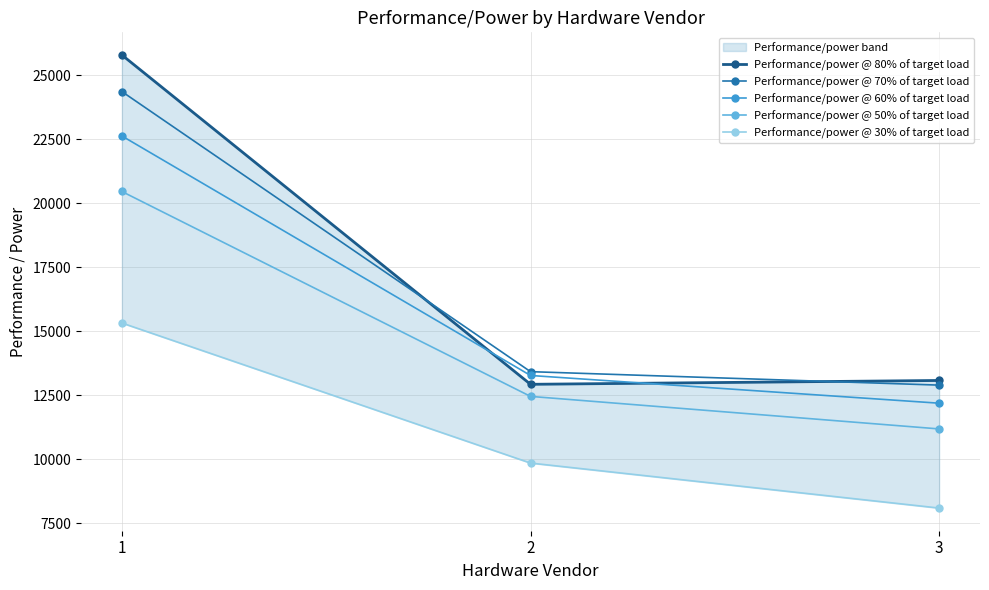

Where is Performance/power @ 50% of target load nearest to the value 15820?

2